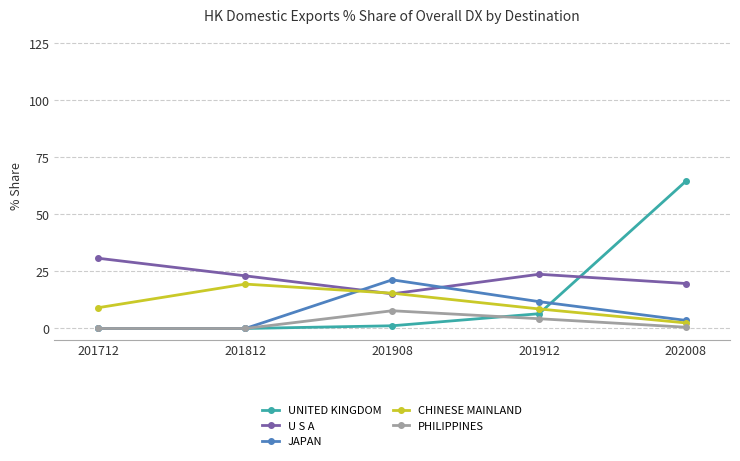

Which series ends up on top after the final intersection of JAPAN and U S A?

U S A